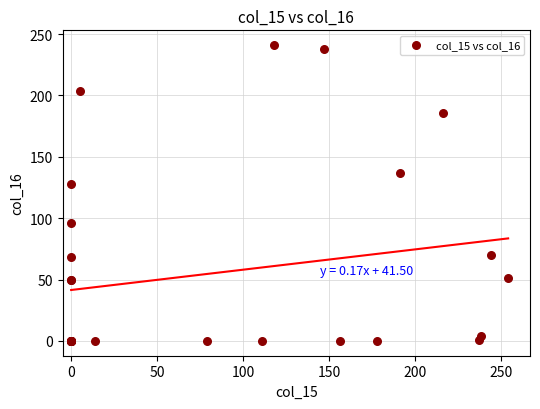

What Y value in the scatter plot is closest to 120?

128